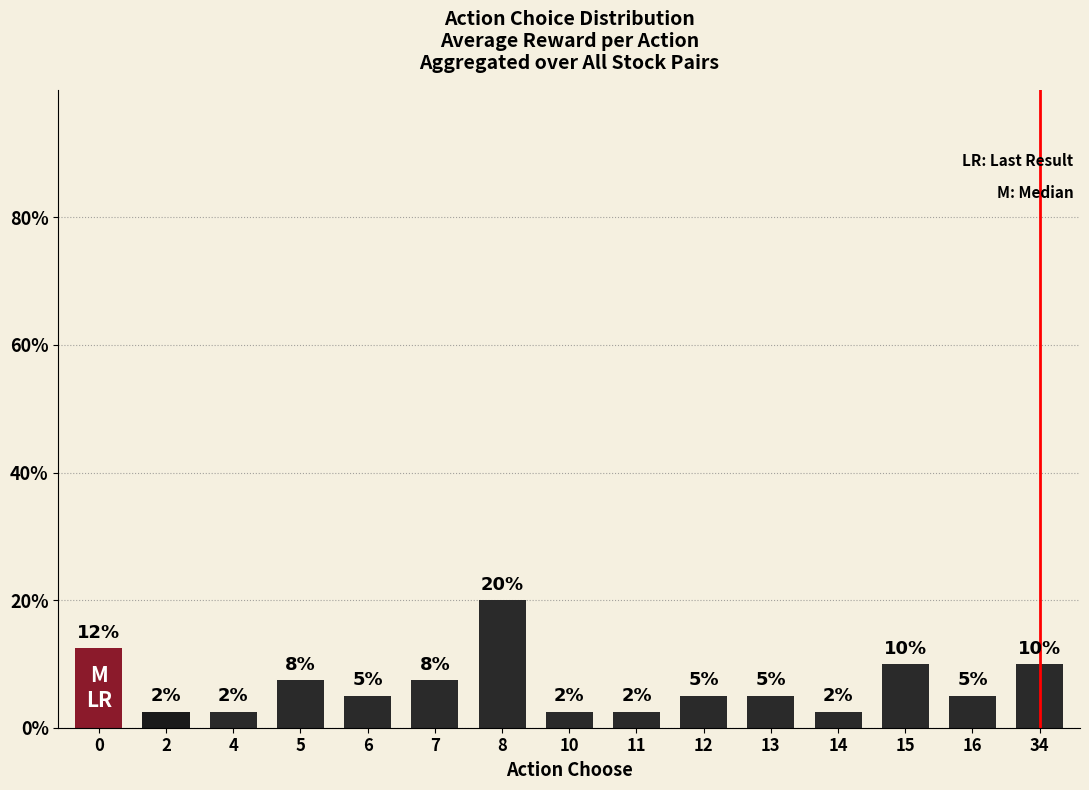

List the labels in order of value, smallest first.

2, 4, 10, 11, 14, 6, 12, 13, 16, 5, 7, 15, 34, 0, 8